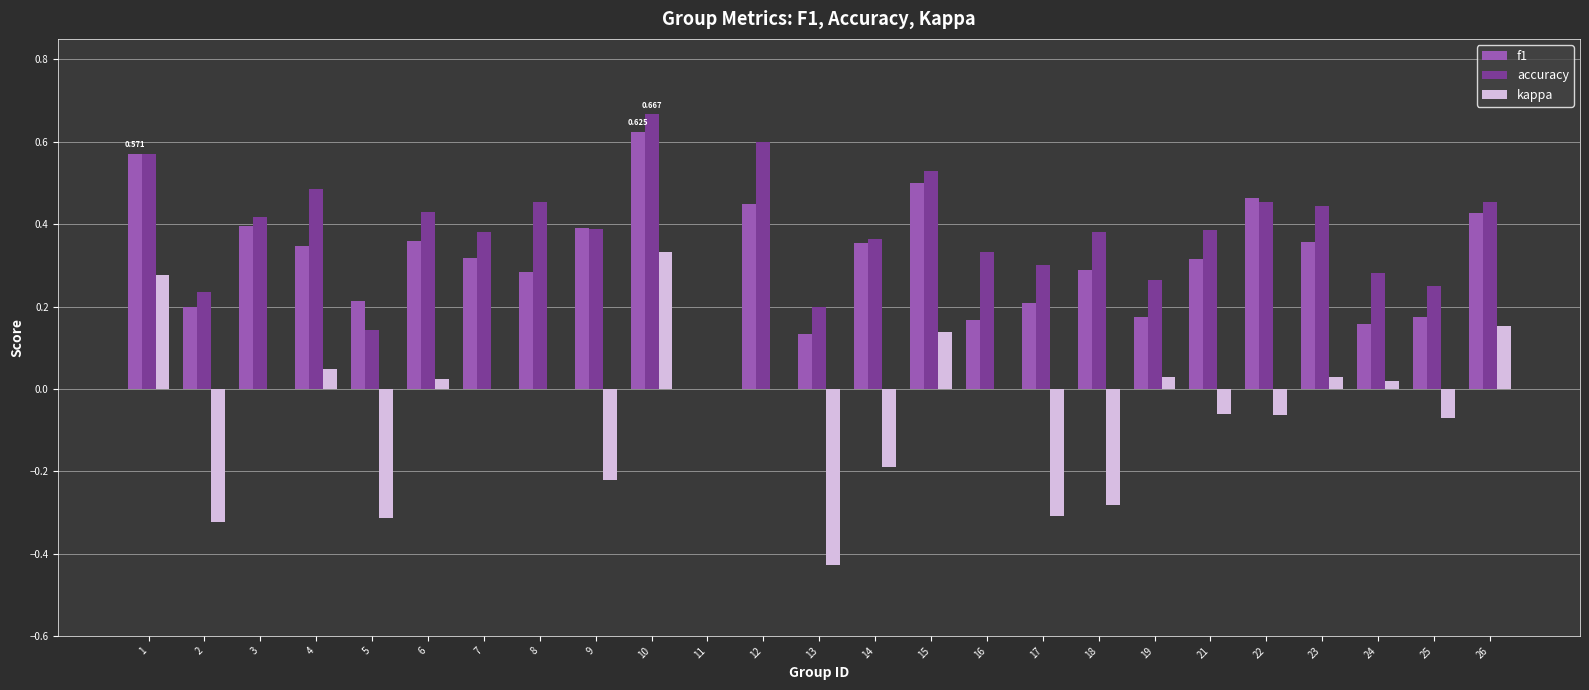

True or false: accuracy has a value of 0.4 at 6.

True